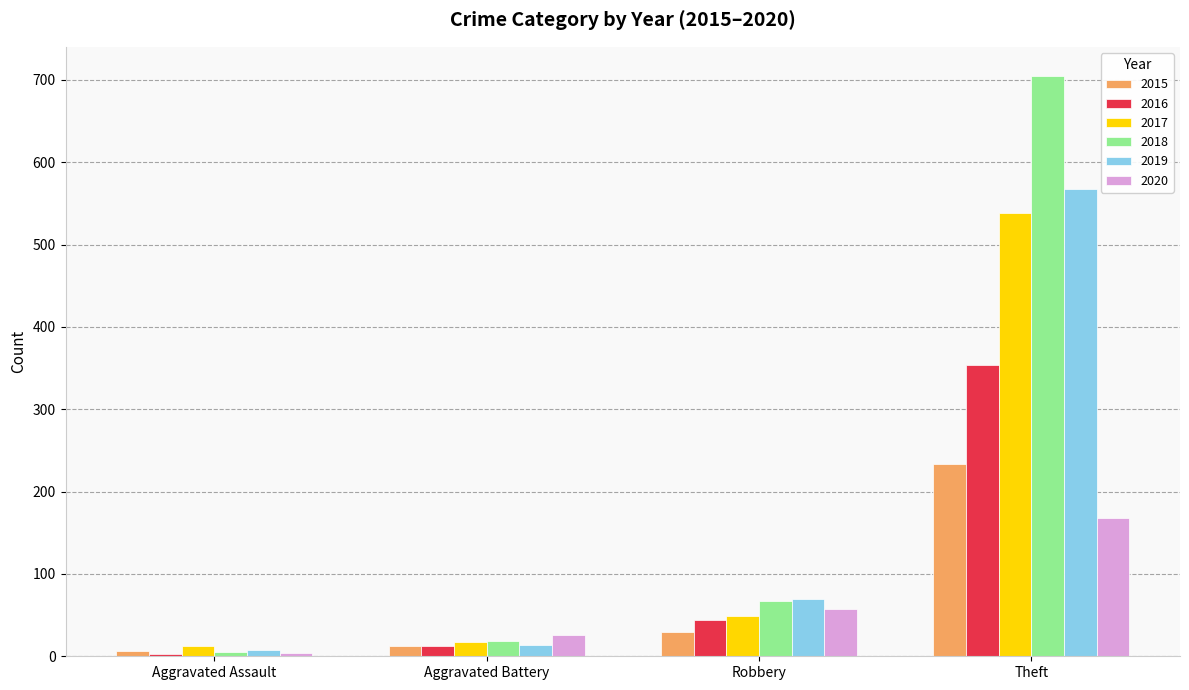

Is it true that 2020 equals 51 at Theft?

False